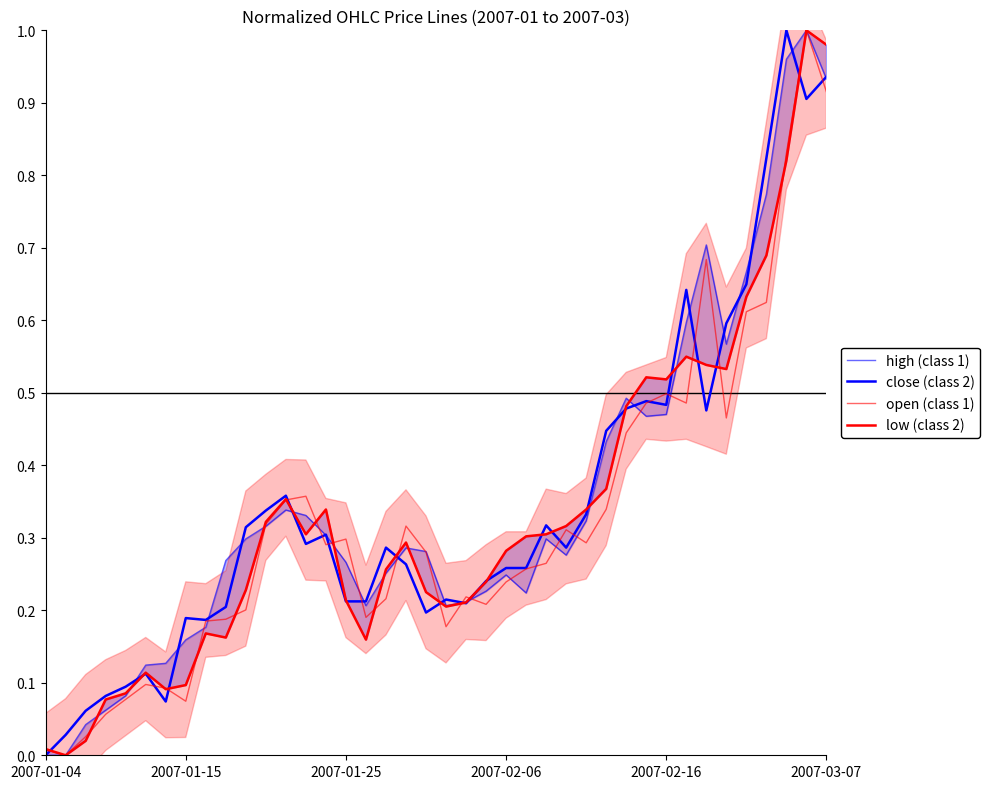

What is the value of the open (class 1) point at the 26th from the left?

0.3